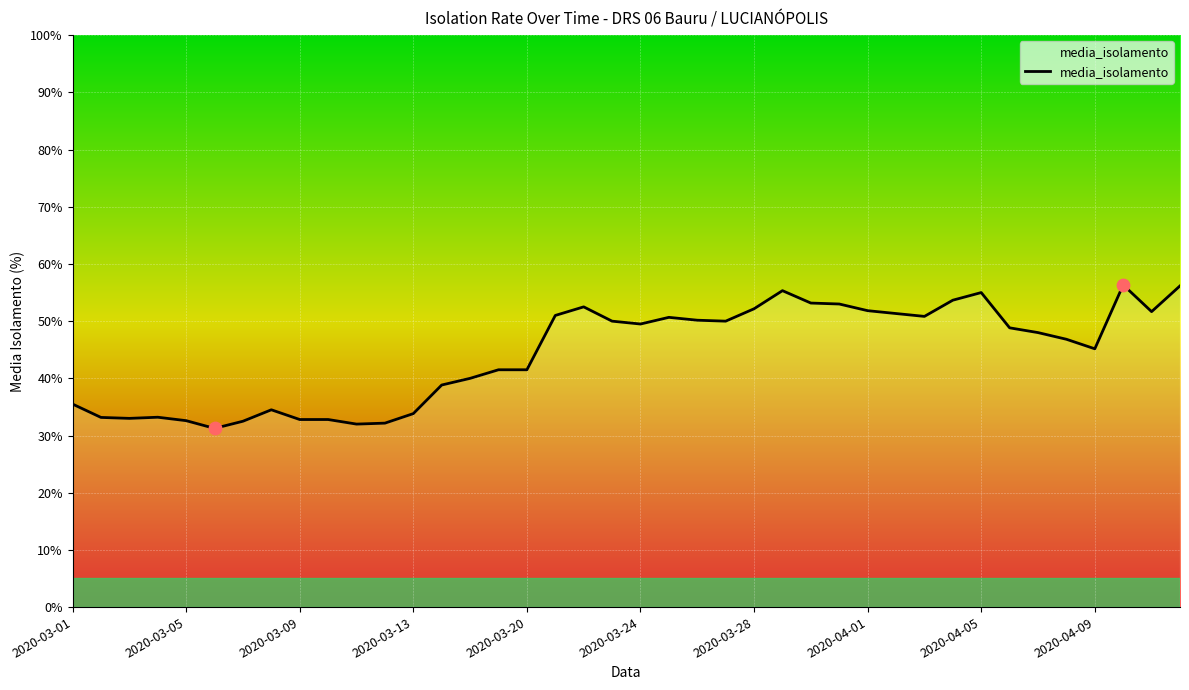

What is the difference between the maximum and minimum values?

25.1